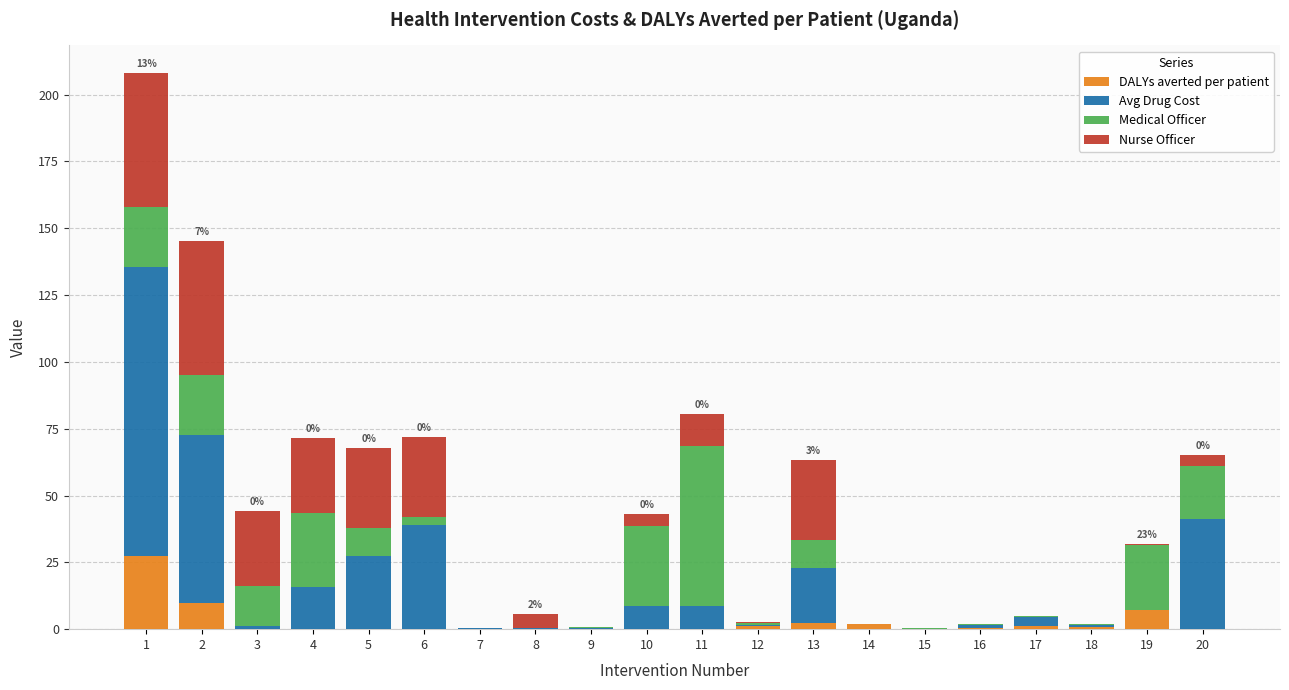

What is the maximum value for DALYs averted per patient?

27.2